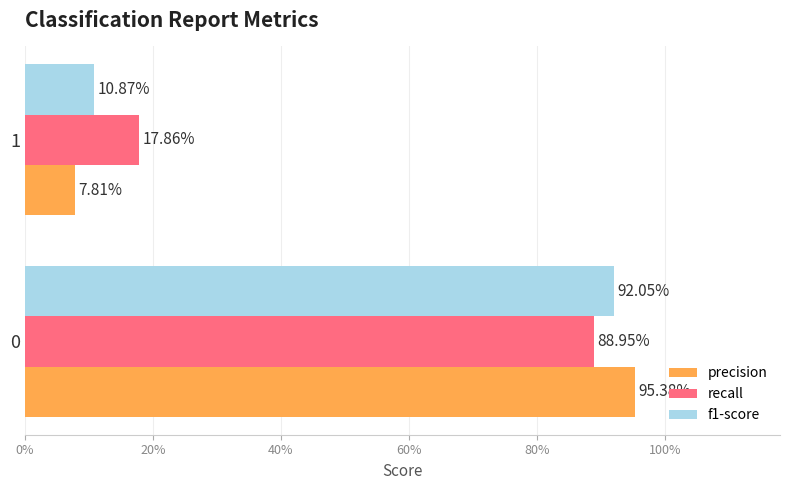

What are all the series names shown in the legend?

precision, recall, f1-score